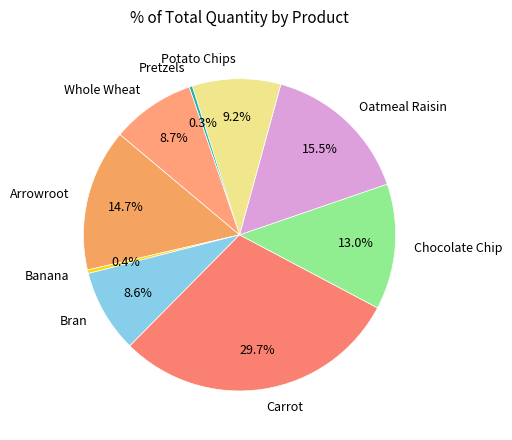

What is the ratio of the value at Oatmeal Raisin to the value at Carrot?

0.5